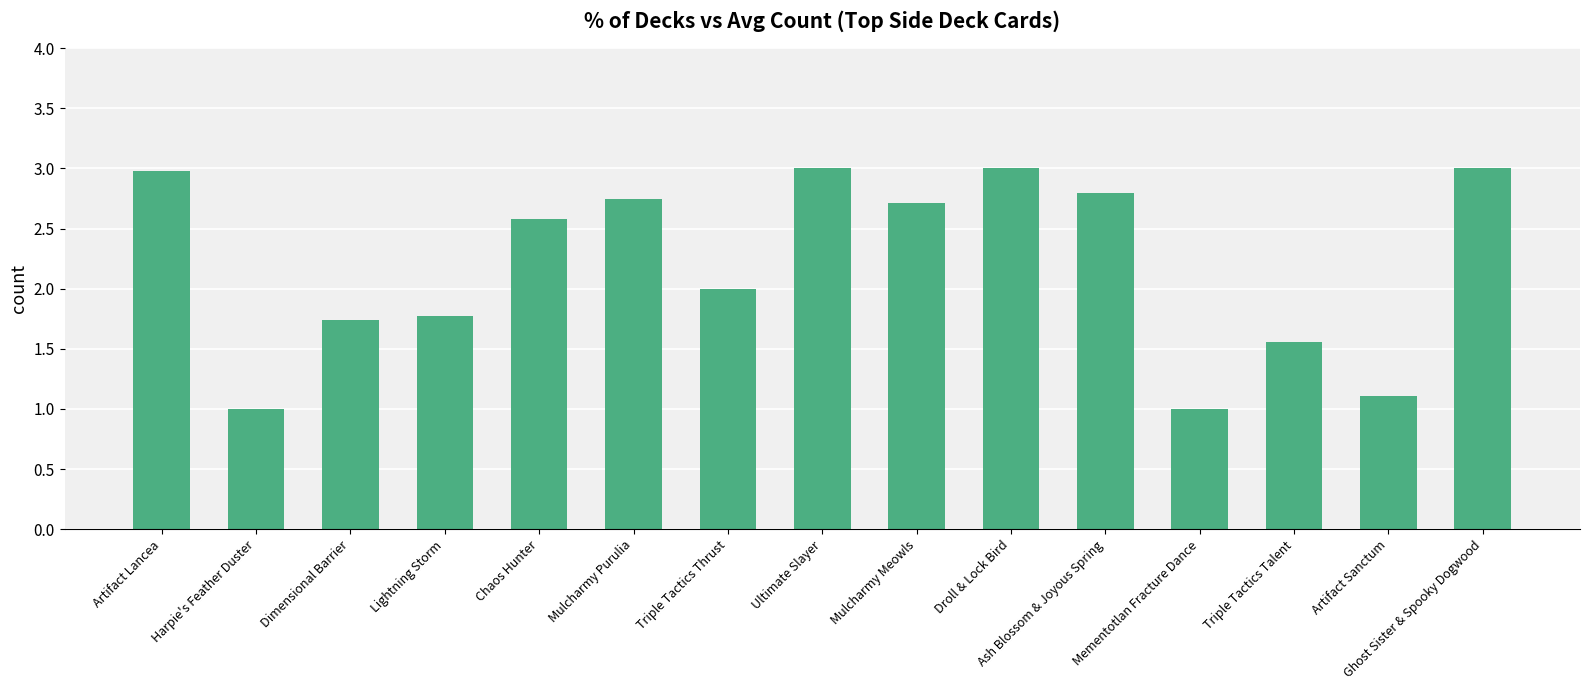

How many bars are there in total?

15